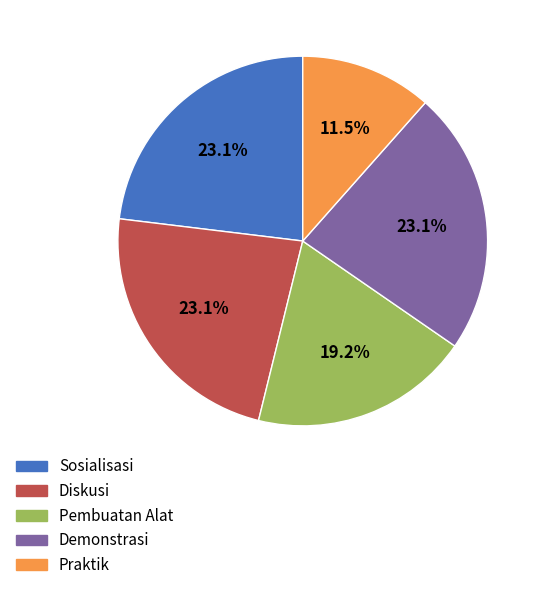

To the nearest percent, what percentage of the pie is Pembuatan Alat?

19%